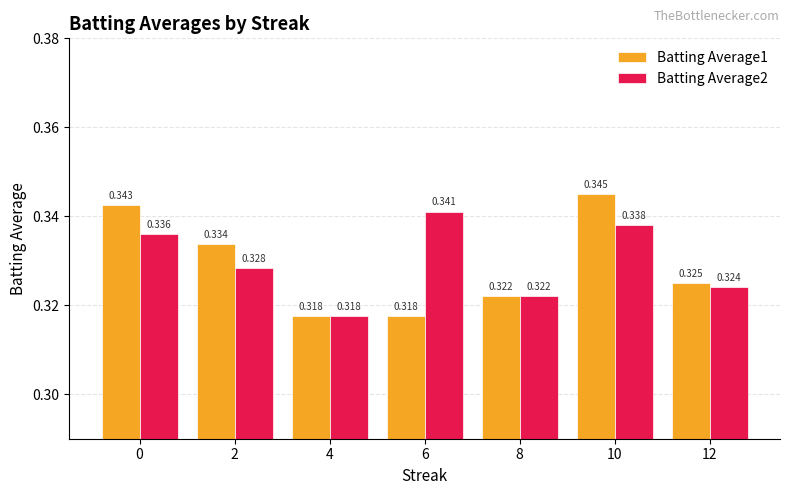

What is the total value across all series at 4?

0.6